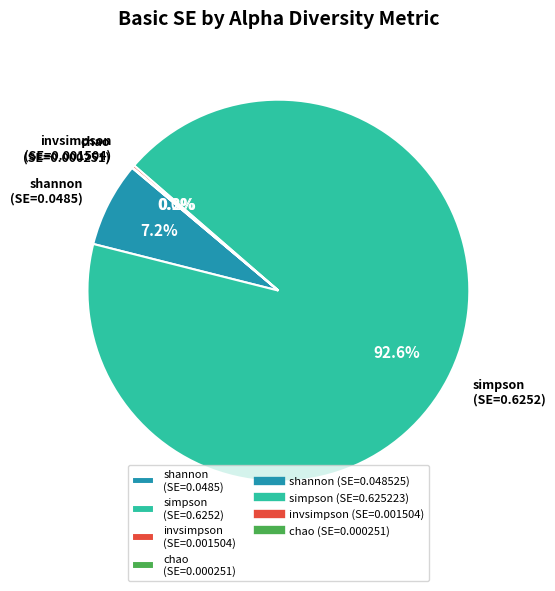

Is there a majority slice in this chart?

Yes